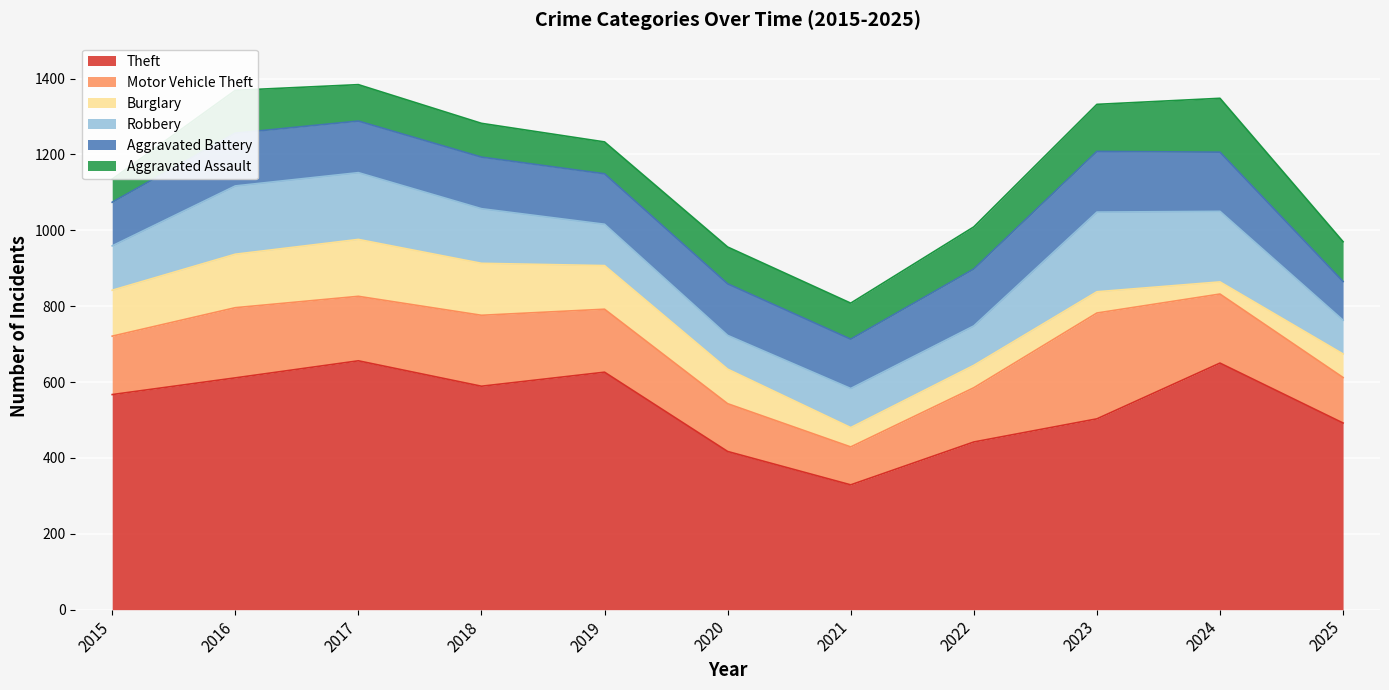

True or false: Burglary and Aggravated Battery intersect in this chart.

True